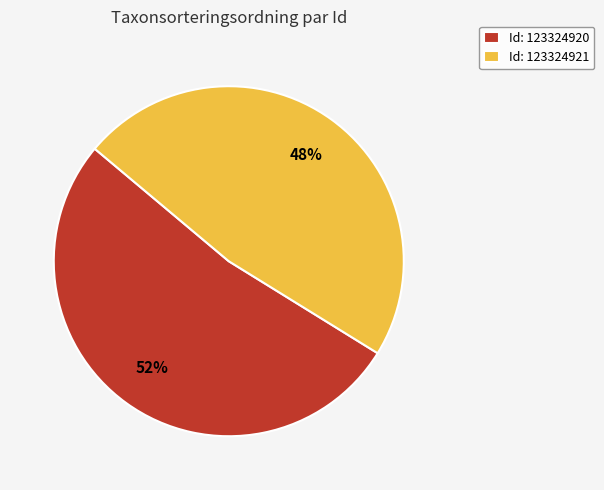

Which slice represents more than half of the pie?

Id: 123324920